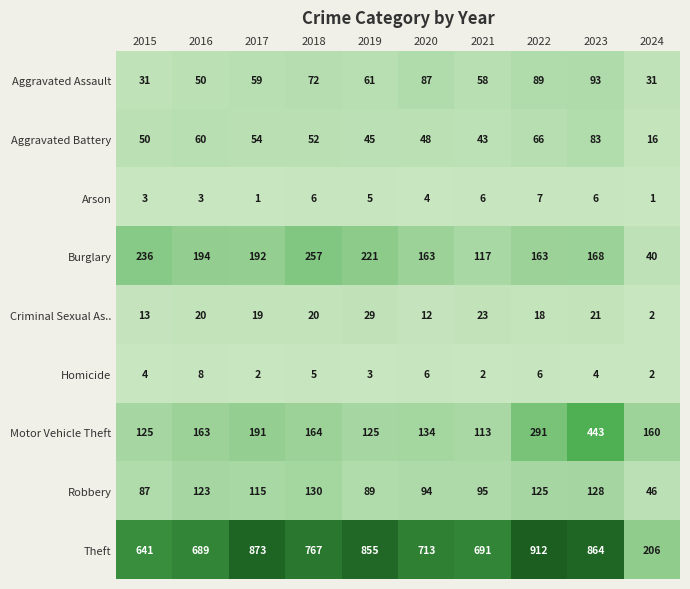

List the series in order of their peak value, highest first.

Theft, Motor Vehicle Theft, Burglary, Robbery, Aggravated Assault, Aggravated Battery, Criminal Sexual As.., Homicide, Arson